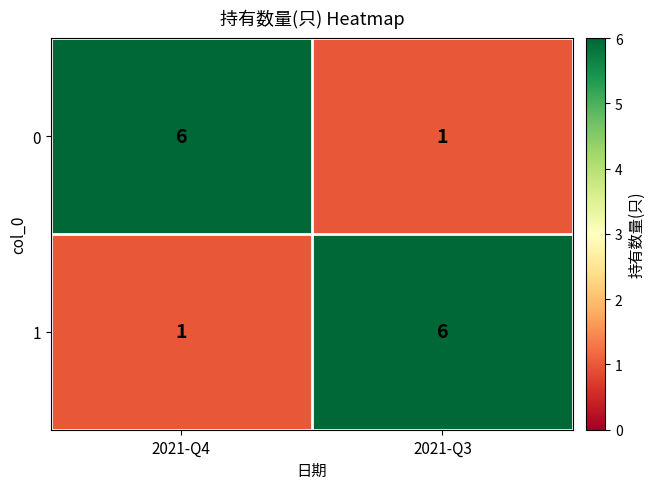

How many values in the 1 series are below 6?

1